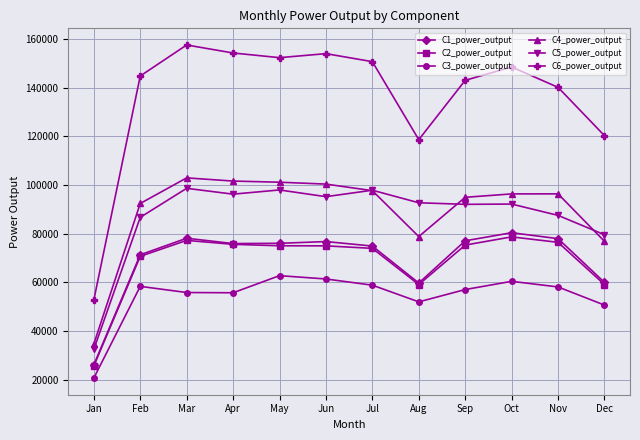

What are all the series names shown in the legend?

C1_power_output, C2_power_output, C3_power_output, C4_power_output, C5_power_output, C6_power_output